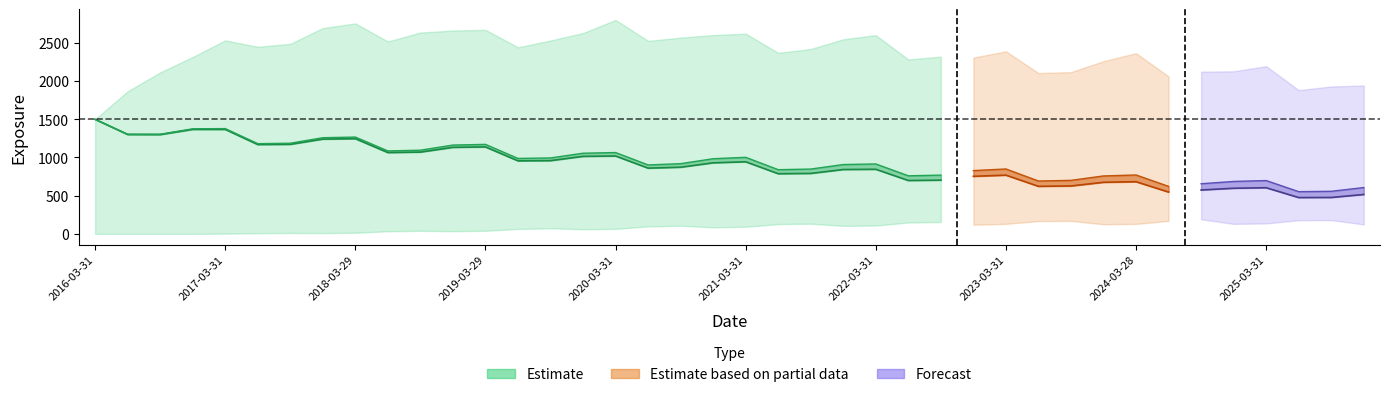

Reading left to right, extract all data points from this chart.

EPE: 1499.6	1301.1	1299.3	1367.3	1367.3	1169.0	1171.9	1240.3	1245.8	1064.1	1070.3	1132.4	1137.8	955.6	958.4	1014.3	1019.1	860.3	872.4	930.0	943.4	787.3	791.1	842.2	845.3	698.5	703.1	753.2	768.7	622.4	627.1	675.1	682.5	547.4	574.1	597.1	603.8	475.3	476.6	515.4
PFE: 1499.6	1865.4	2113.1	2314.3	2532.3	2448.5	2486.6	2693.4	2754.6	2518.1	2634.6	2661.3	2670.2	2441.0	2530.8	2627.9	2799.6	2525.6	2567.8	2602.0	2619.7	2369.1	2419.2	2546.6	2600.6	2282.3	2319.2	2306.6	2389.0	2104.4	2116.7	2259.7	2364.2	2061.4	2122.8	2127.3	2195.0	1881.4	1928.9	1941.8
BaselEE: 1499.6	1303.4	1304.0	1374.9	1377.8	1180.7	1186.3	1258.5	1267.0	1085.5	1095.1	1162.3	1171.2	987.2	993.7	1055.5	1064.3	902.1	918.7	983.5	1001.9	840.1	848.2	907.3	915.0	760.0	768.9	828.0	849.4	691.6	700.5	758.3	770.7	621.7	655.9	686.2	697.7	552.5	557.2	606.2
AllocatedEPE: 0.0	0.0	0.0	0.0	2.7	8.5	11.8	10.1	14.8	34.3	40.2	35.0	40.4	64.4	72.9	60.6	65.2	97.5	106.4	85.8	92.8	127.9	133.3	104.7	109.1	148.6	155.1	119.5	130.7	167.6	169.2	126.1	130.1	169.6	191.1	130.8	137.1	178.8	180.3	123.8